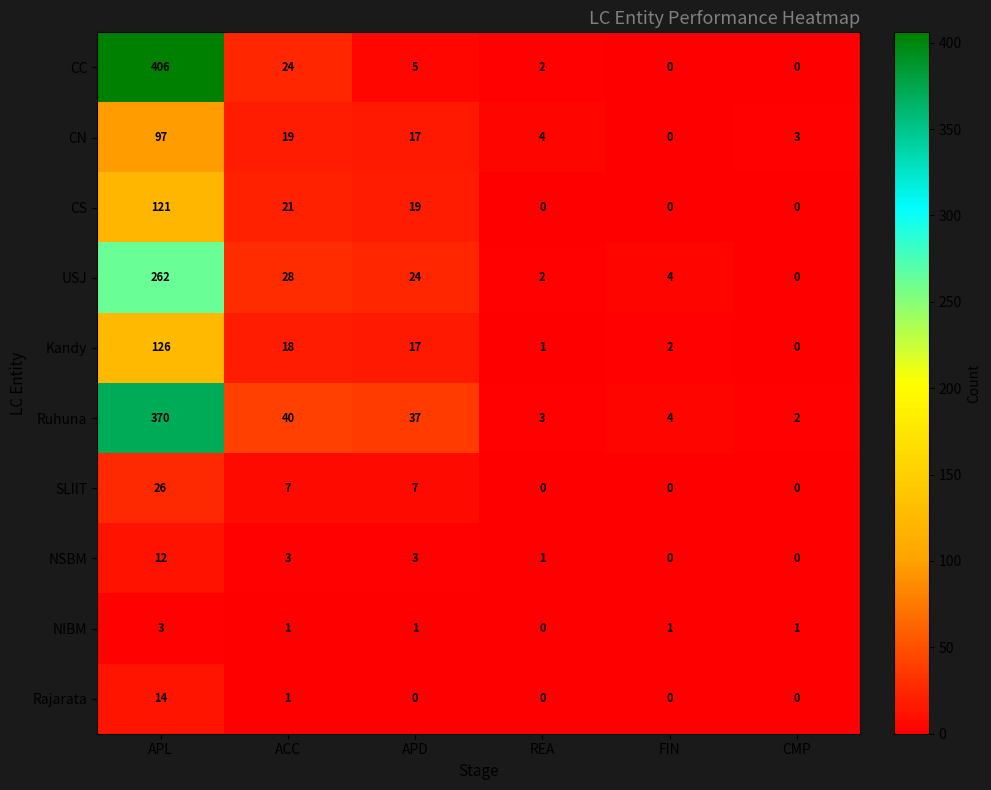

Which series has the widest spread of values?

CC